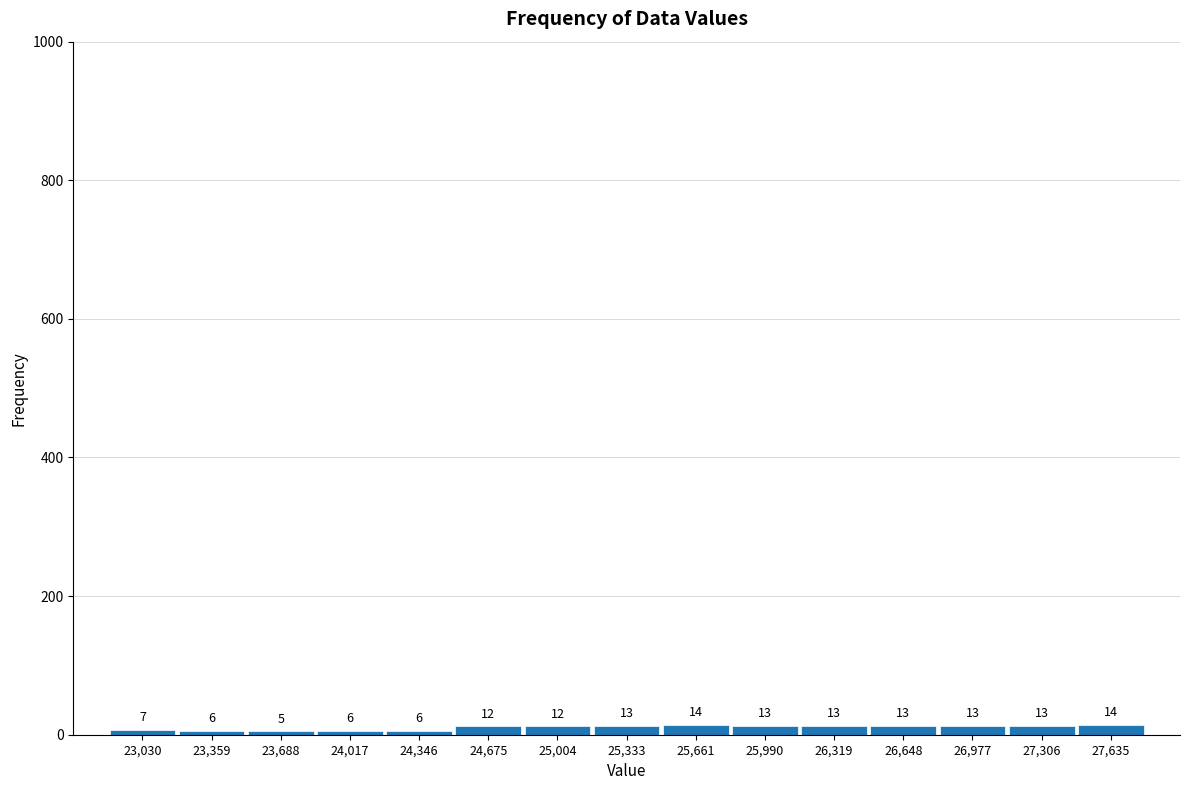

How tall is the bar that spans 23500 to 23850 on the x-axis? The bar edges are not printed on the chart, so give them approximately, as read against the axis.

5